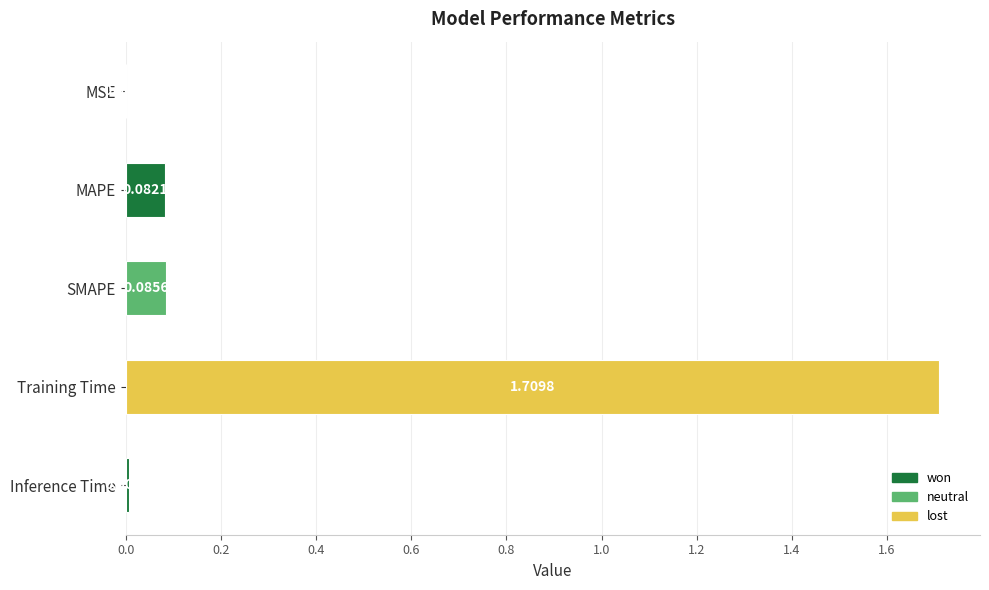

At which category does the chart reach its peak across all series?

Training Time